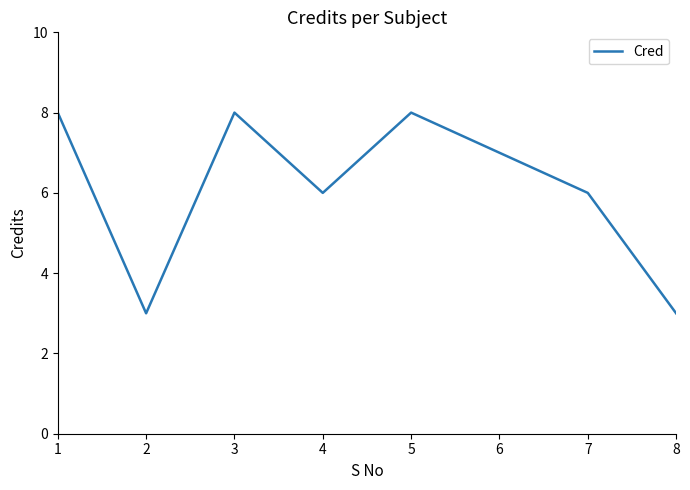

The value at 1 is 8. True or false?

True